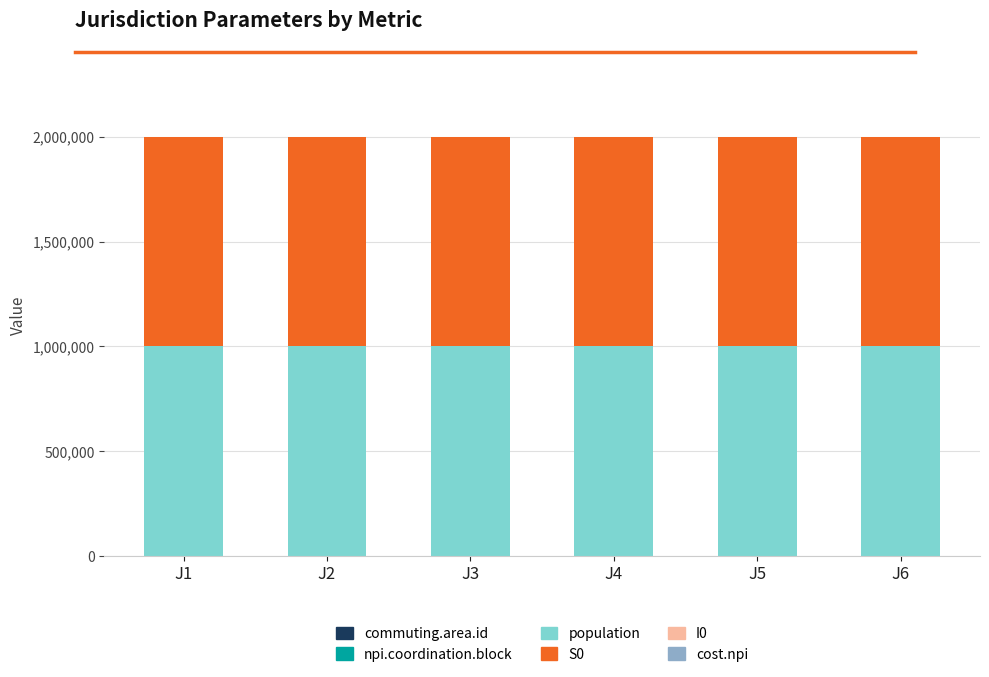

What value does the npi.coordination.block series have at J1?

1